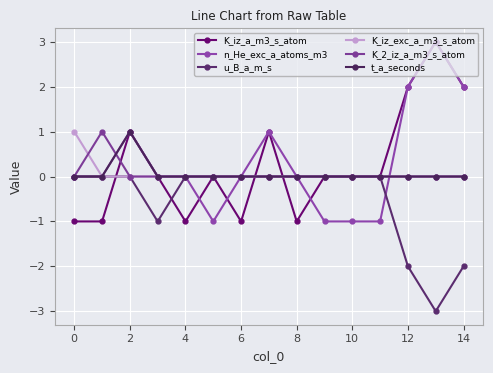

Count the number of categories in the chart.

15